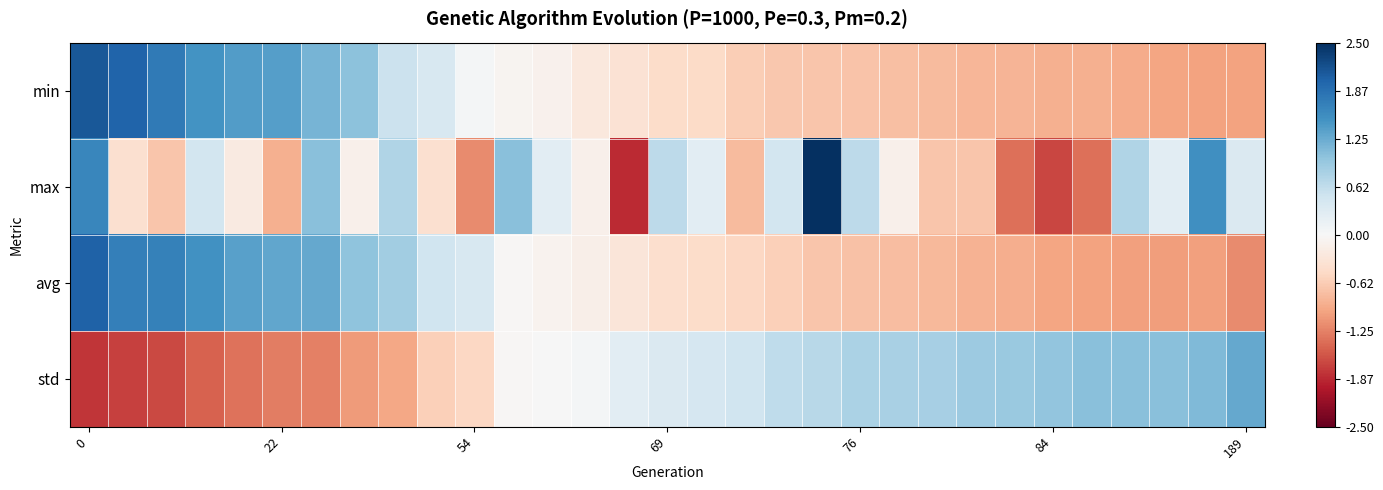

Which series has the widest spread of values?

max